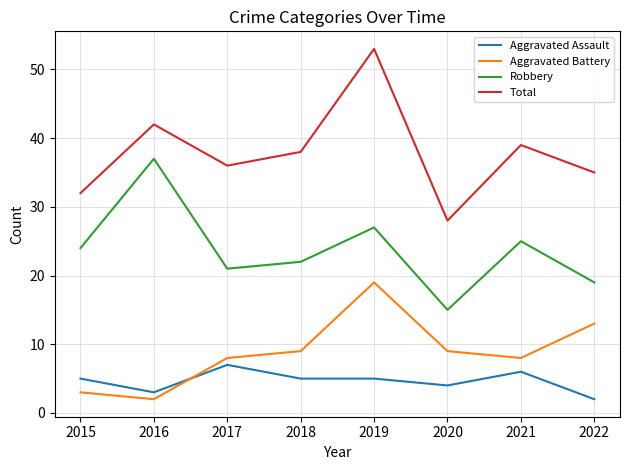

What is the approximate value of Aggravated Assault at 2019?

5